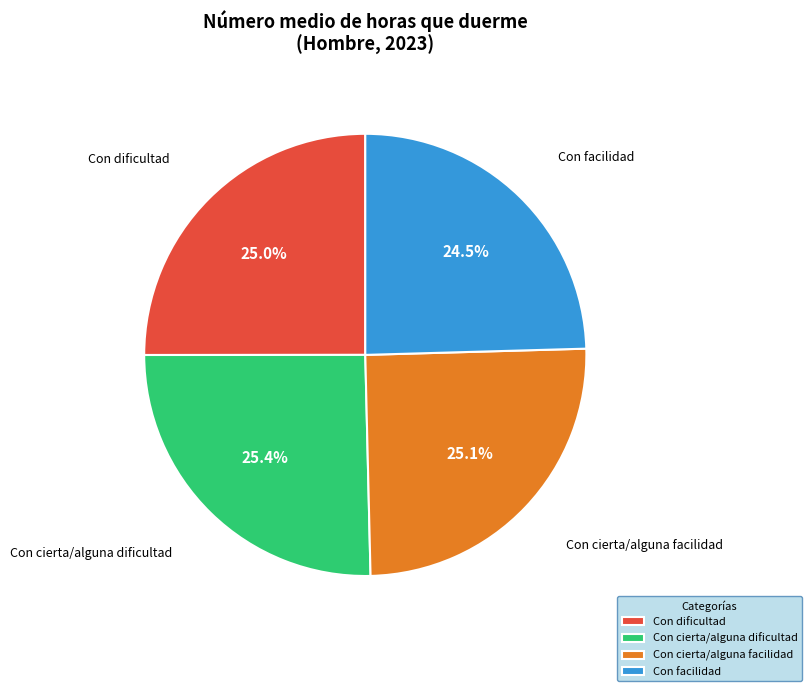

Approximately how many times larger is the value at Con dificultad compared to Con facilidad?

1.0